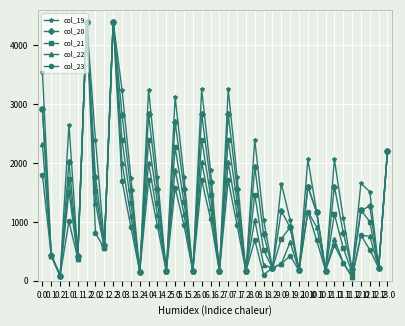

How many lines are shown in the chart?

5